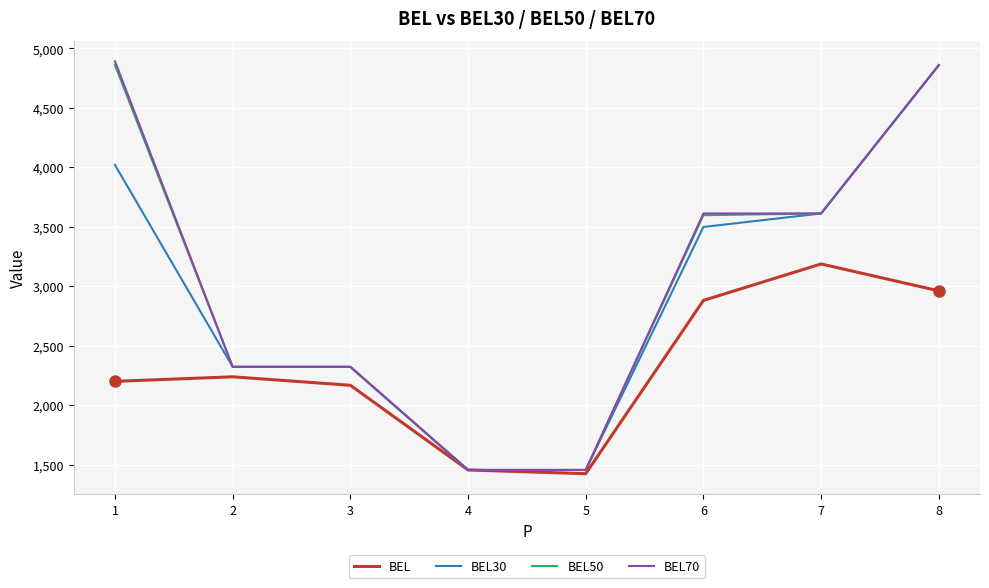

Which category has the highest value in the BEL series?

7